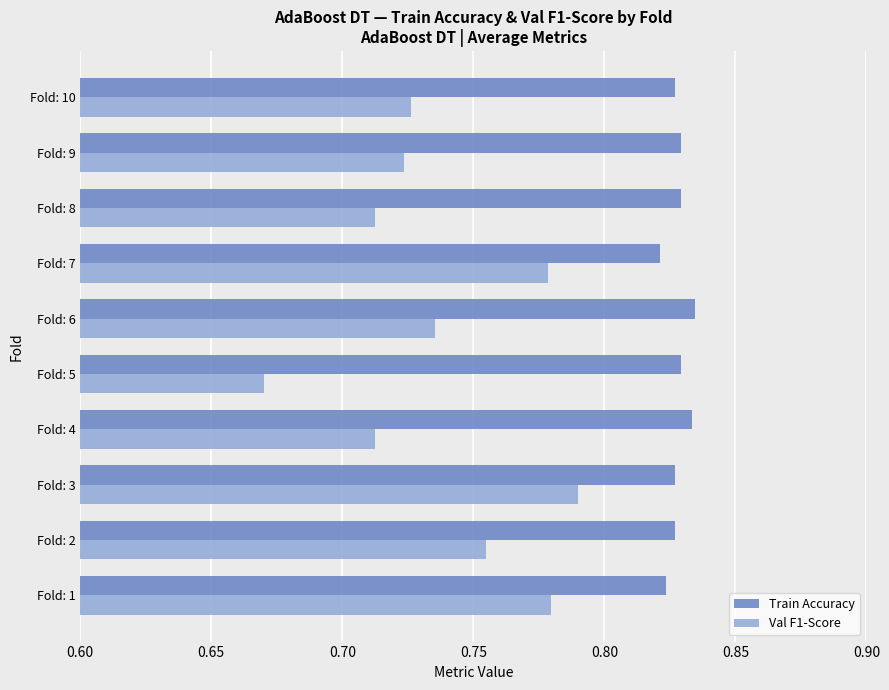

What is the sum of the Val F1-Score values at Fold: 10 and Fold: 4?

1.4